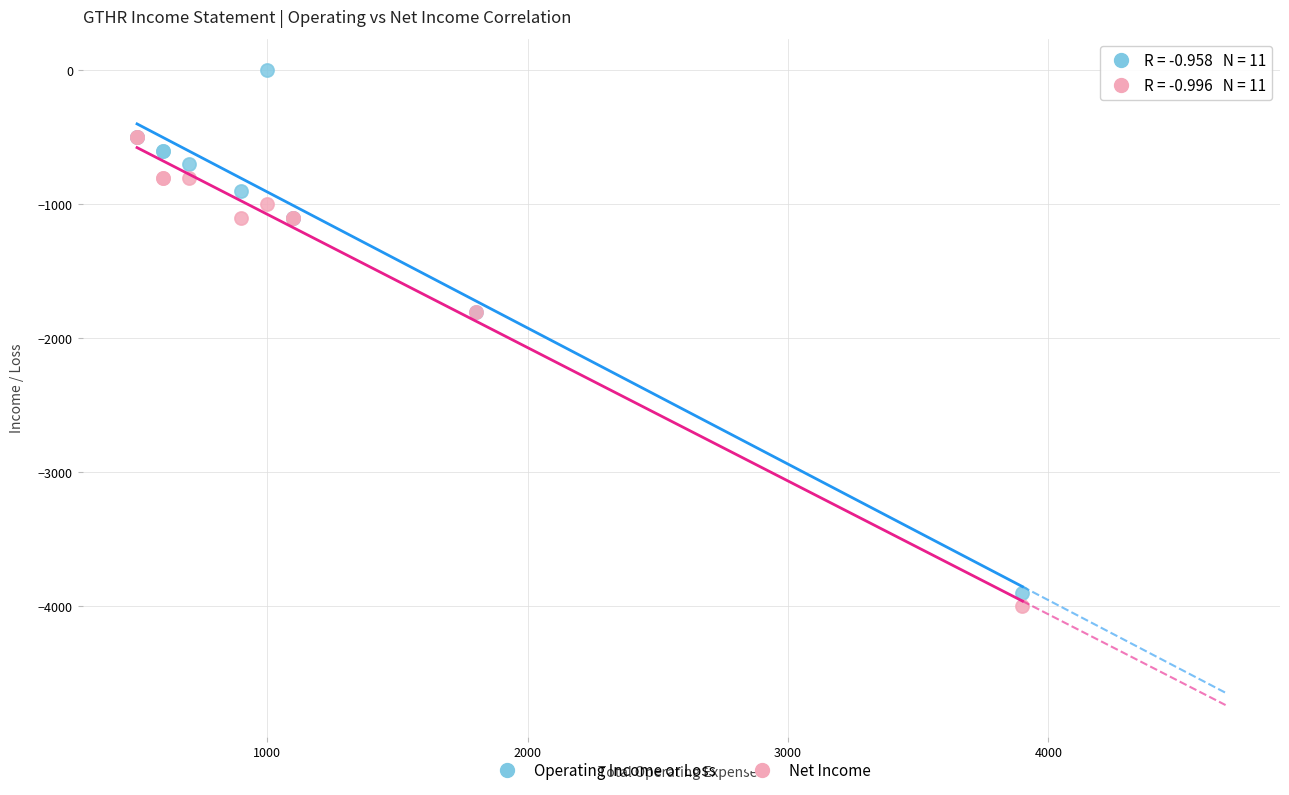

Which series has the largest Y range (max minus min)?

Operating Income or Loss